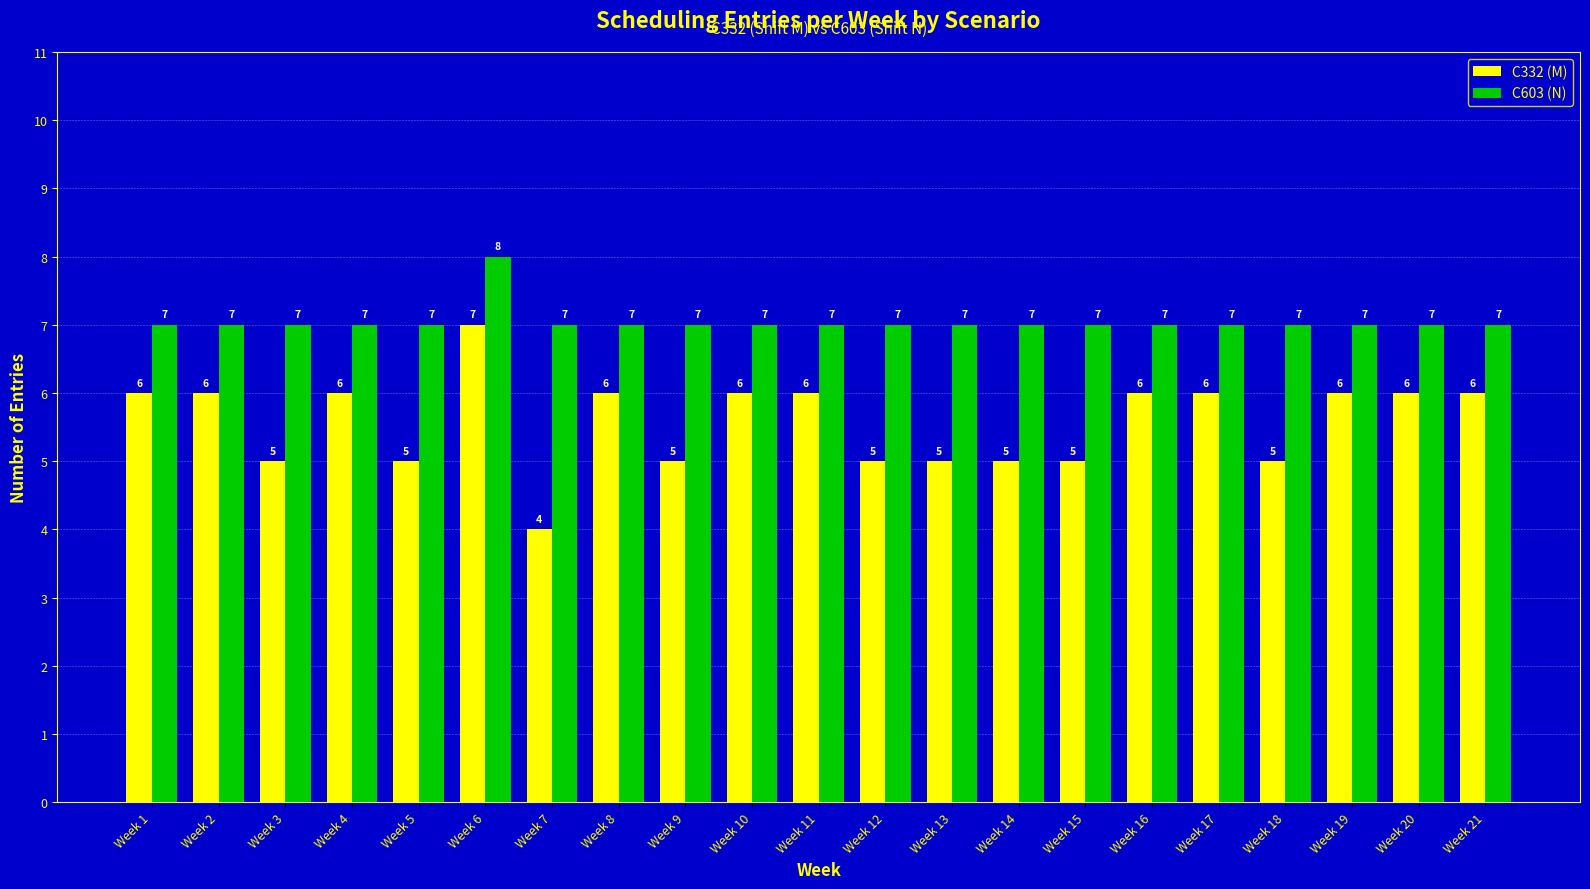

What is the value of the C332 (M) bar at the 8th from the left?

6